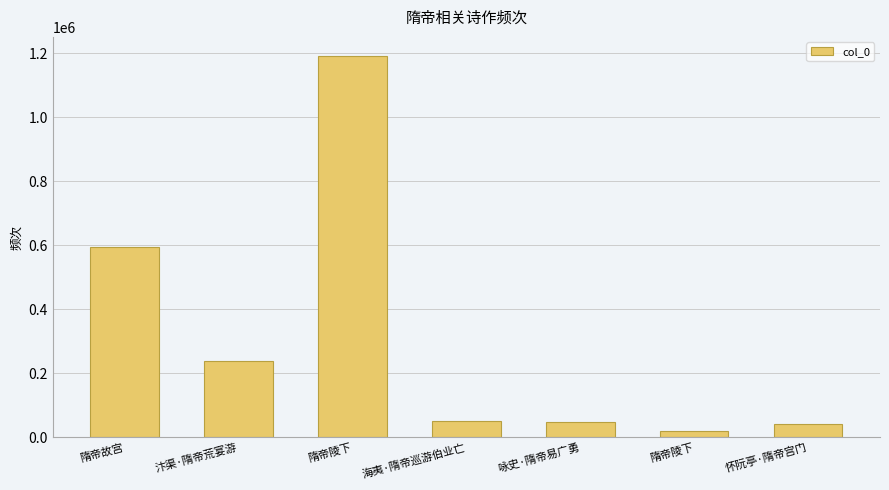

Is it true that the value at 隋帝陵下 is 30843?

False